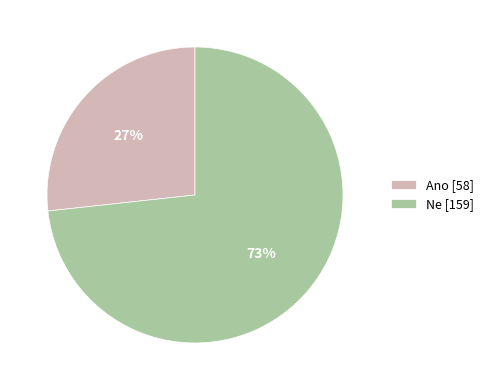

What is the ratio of the value at Ano [58] to the value at Ne [159]?

0.4